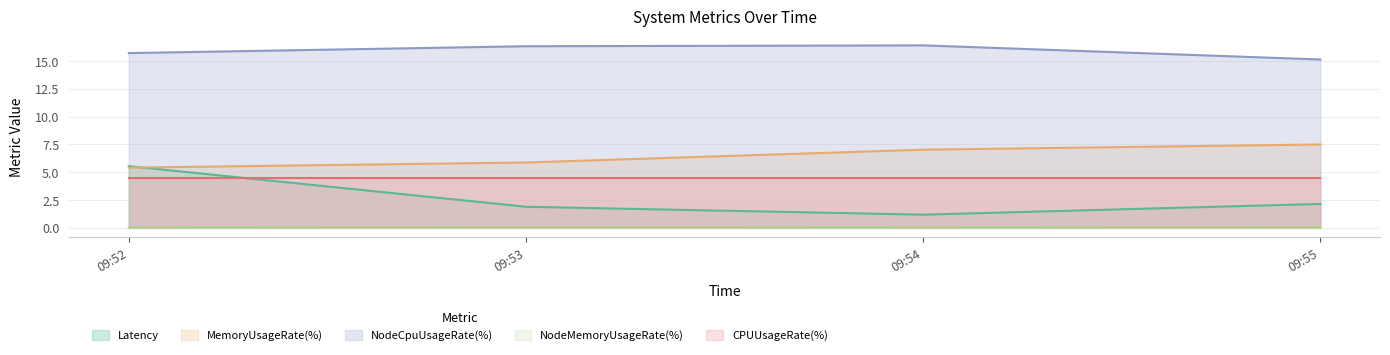

What is the value of the NodeCpuUsageRate(%) point at the 1st from the left?

15.7